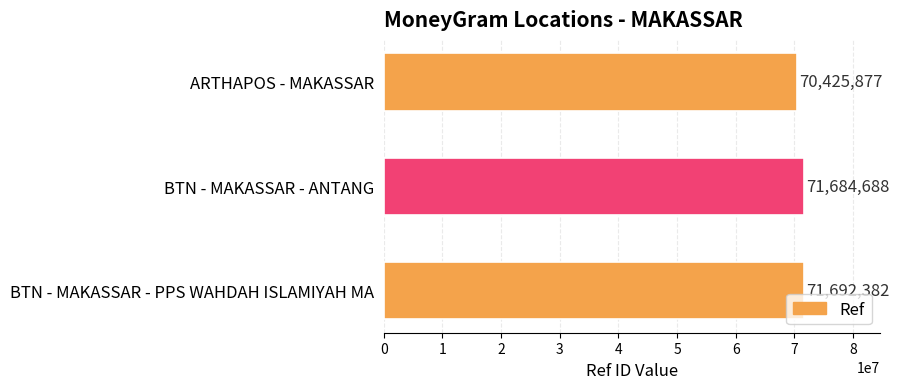

What is the maximum value shown in the chart?

71692382